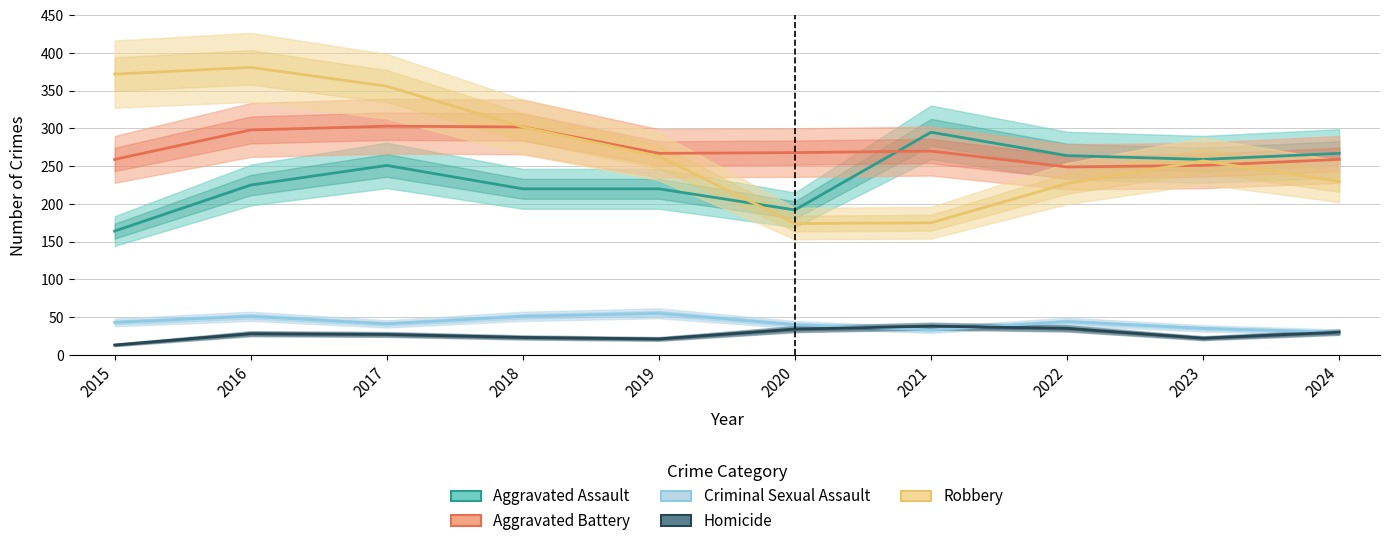

Read the Robbery value at 2023, to the nearest 5.

255